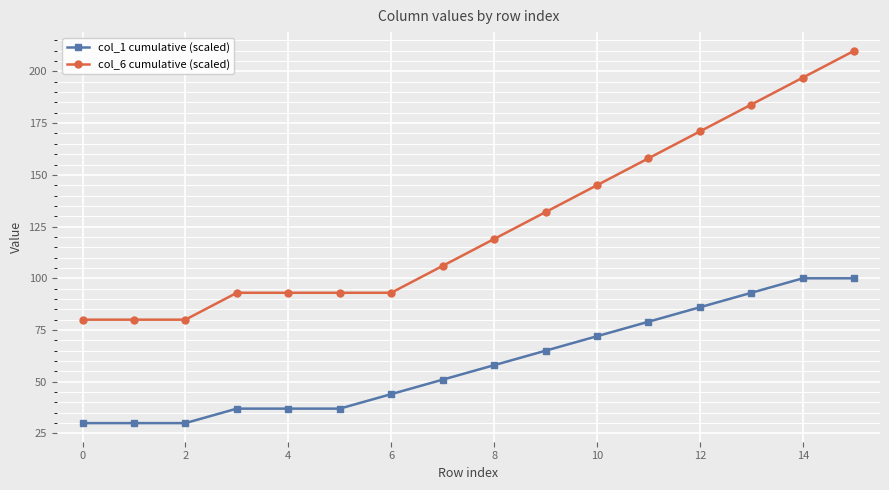

What is the average value of the col_1 cumulative (scaled) series?

59